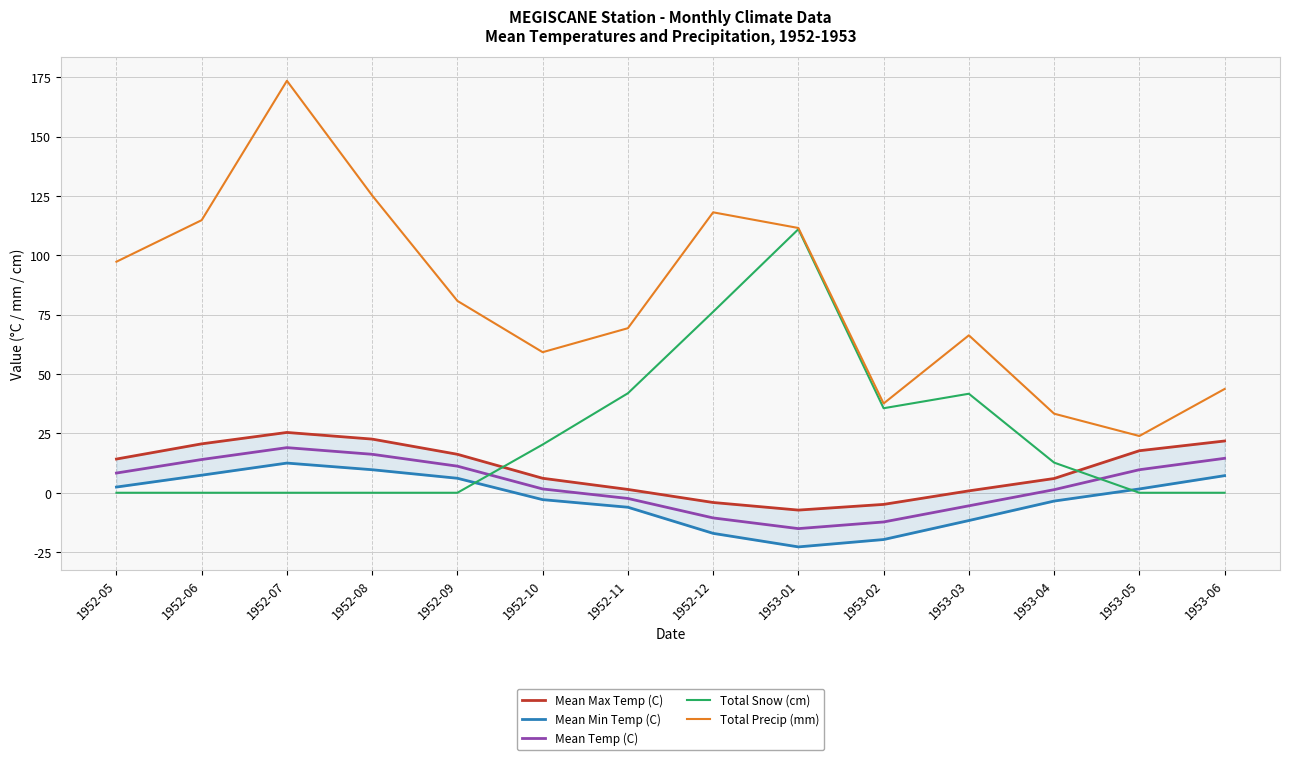

What are all the series names shown in the legend?

Mean Max Temp (C), Mean Min Temp (C), Mean Temp (C), Total Snow (cm), Total Precip (mm)